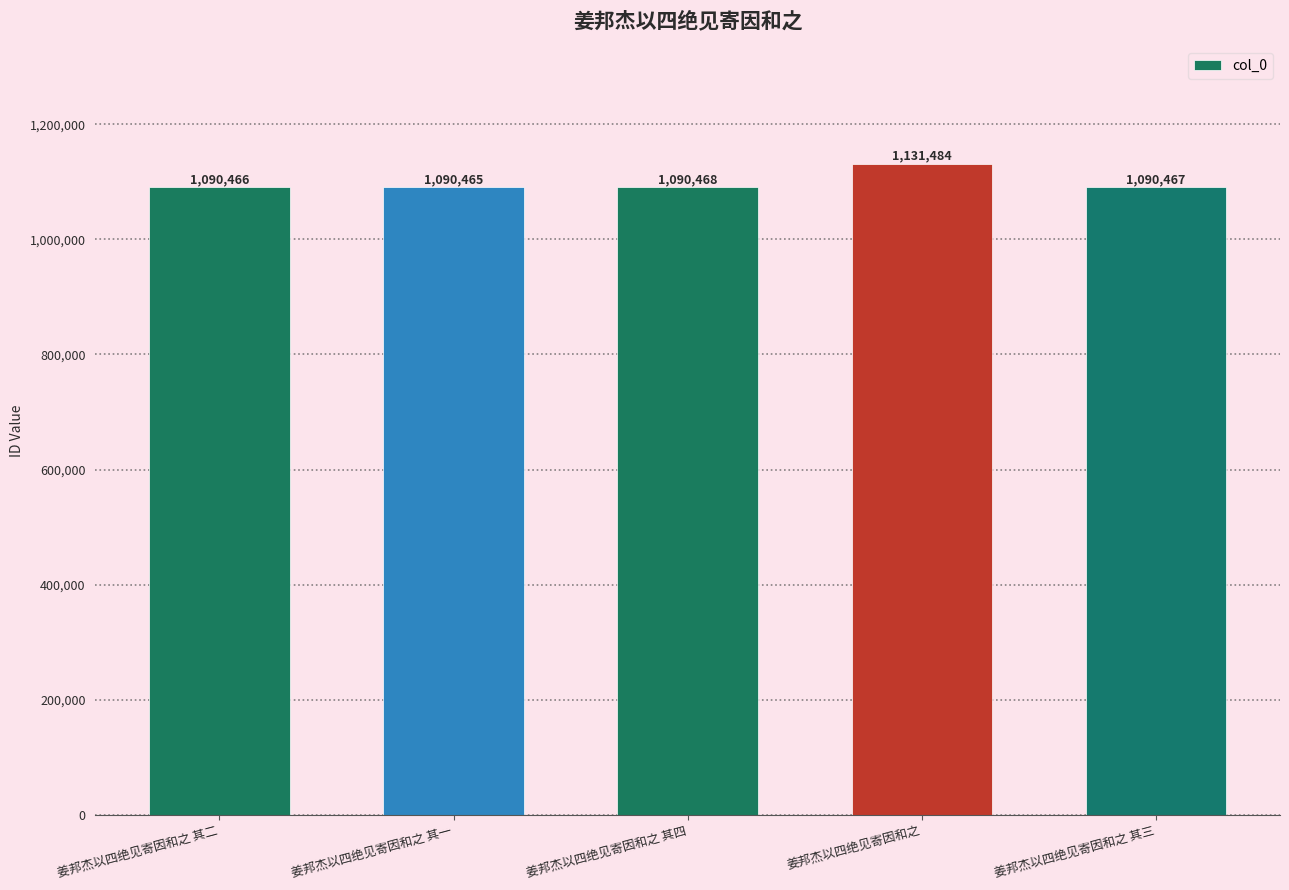

The value at 姜邦杰以四绝见寄因和之 其一 is 1090465. True or false?

True